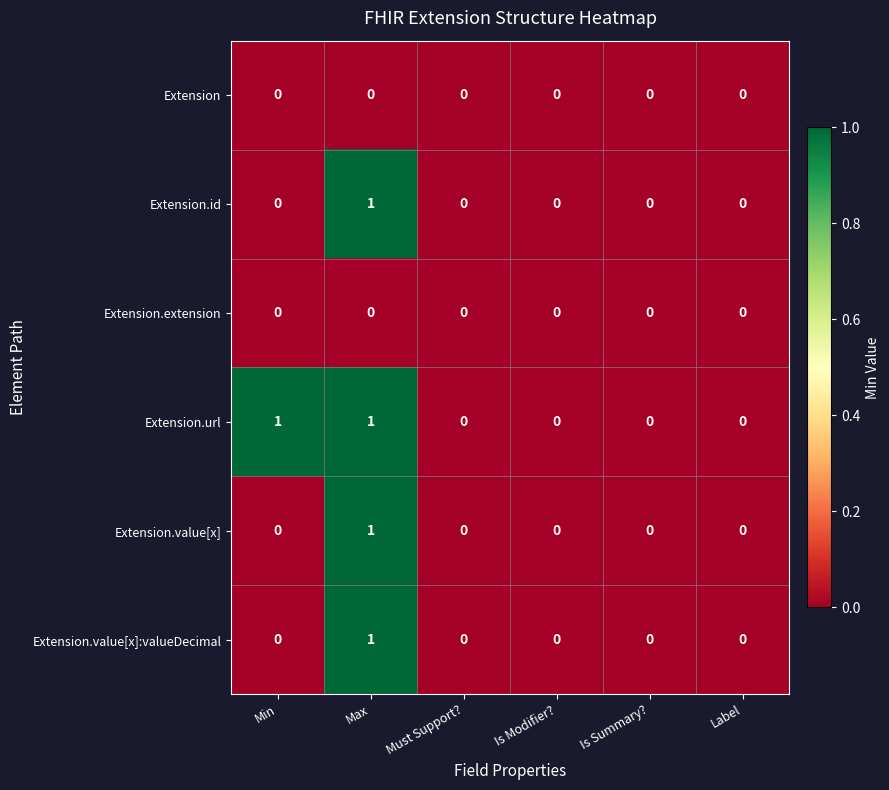

Which series changed the most between Min and Label?

Extension.url